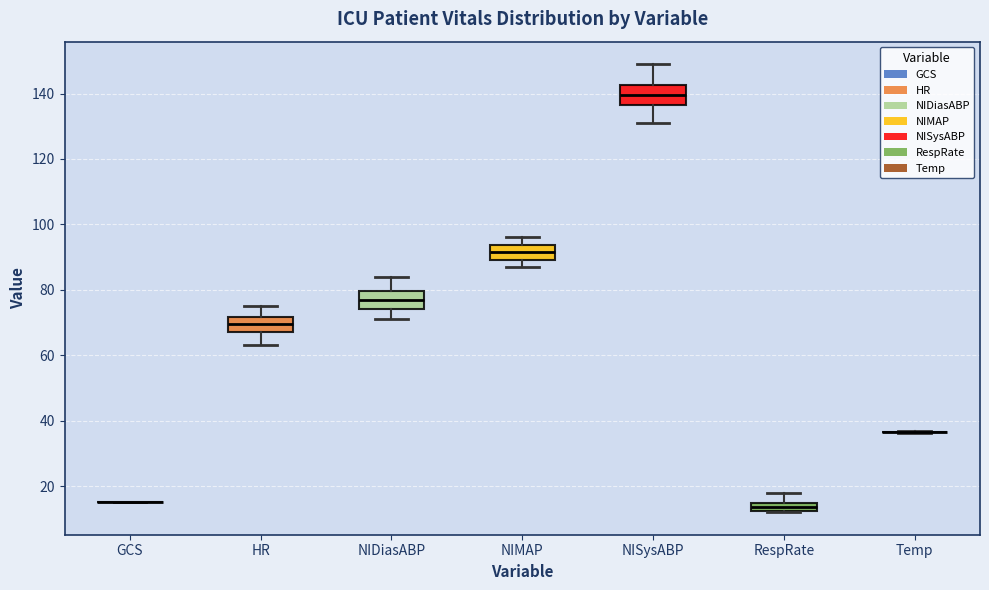

Where does the upper whisker of the box for NIMAP end on the y-axis? The values are not printed on the chart, so give them approximately, as read against the axis.

96